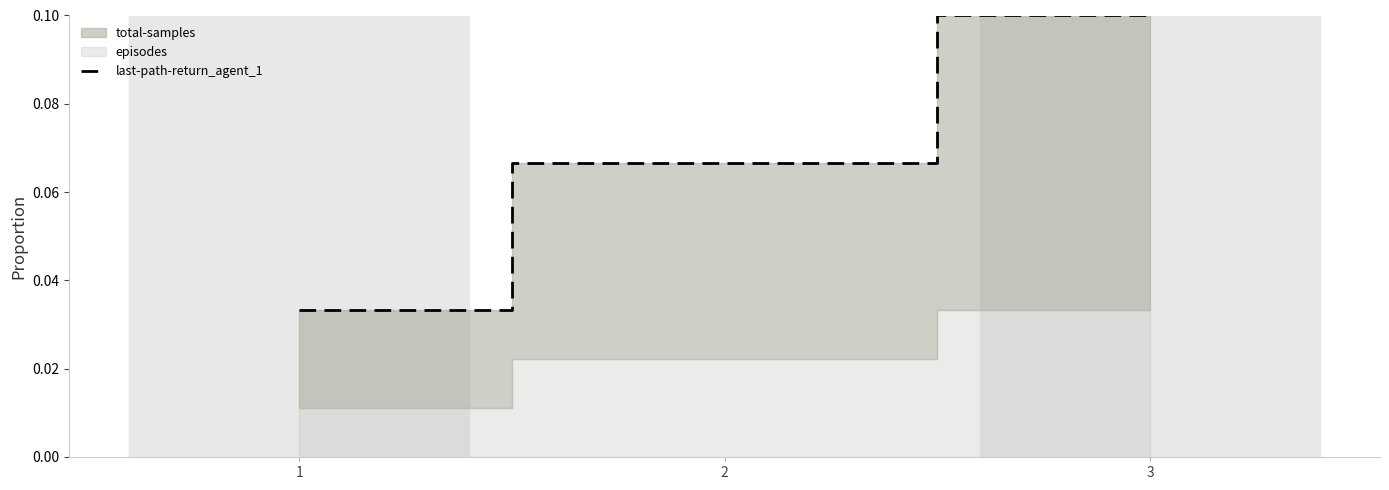

Is it true that the value at 3 is 0.1?

True